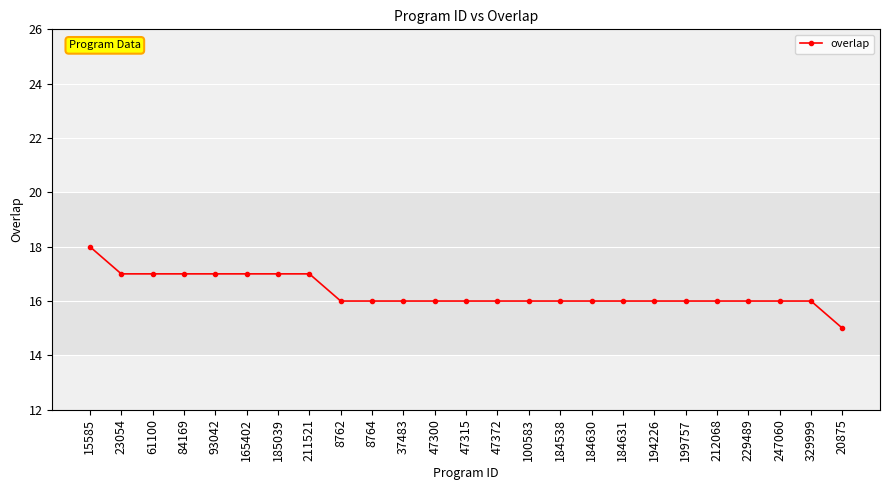

Which category has the highest value across all series?

15585